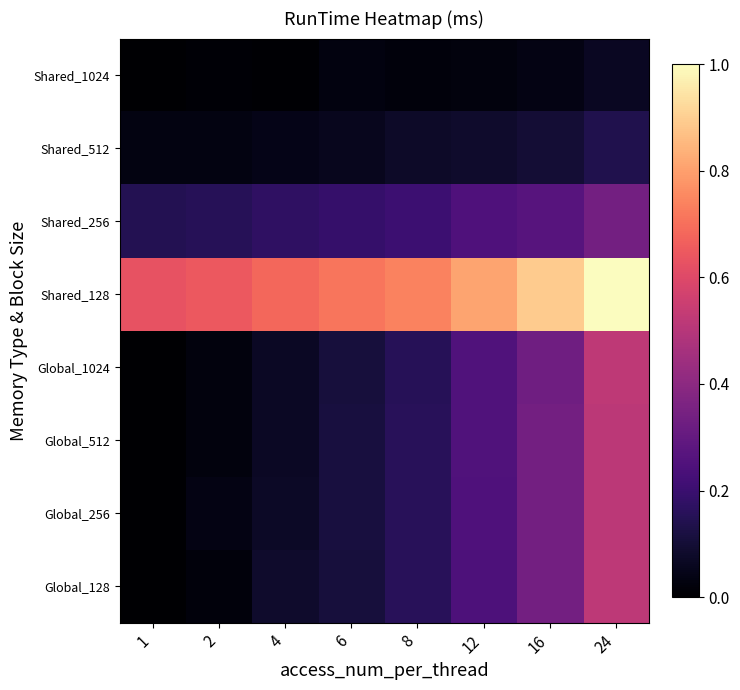

Reading right to left, what are all the values shown in this chart?

Global_128: 24=0.5	16=0.3	12=0.2	8=0.2	6=0.1	4=0.1	2=0.0	1=0.0
Global_256: 24=0.5	16=0.3	12=0.2	8=0.2	6=0.1	4=0.1	2=0.0	1=0.0
Global_512: 24=0.5	16=0.3	12=0.3	8=0.2	6=0.1	4=0.1	2=0.0	1=0.0
Global_1024: 24=0.5	16=0.3	12=0.3	8=0.2	6=0.1	4=0.1	2=0.0	1=0.0
Shared_128: 24=1.0	16=0.9	12=0.8	8=0.7	6=0.7	4=0.7	2=0.6	1=0.6
Shared_256: 24=0.3	16=0.3	12=0.2	8=0.2	6=0.2	4=0.2	2=0.2	1=0.1
Shared_512: 24=0.1	16=0.1	12=0.1	8=0.1	6=0.1	4=0.0	2=0.0	1=0.0
Shared_1024: 24=0.1	16=0.0	12=0.0	8=0.0	6=0.0	4=0.0	2=0.0	1=0.0